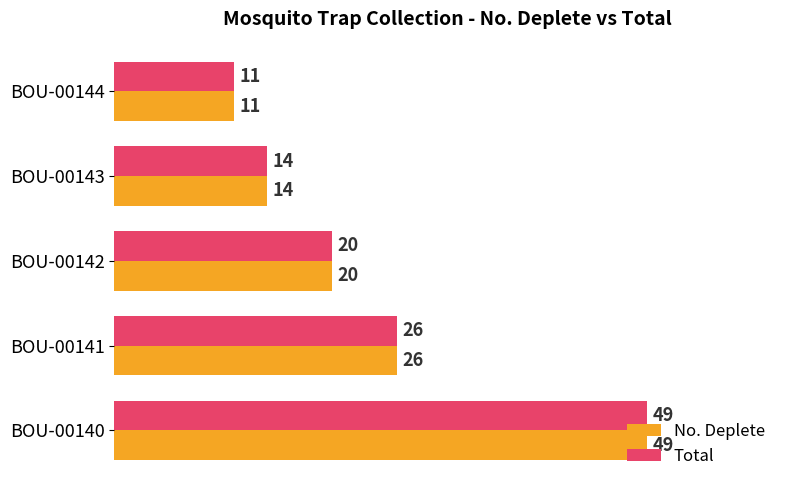

What are all the series names shown in the legend?

No. Deplete, Total